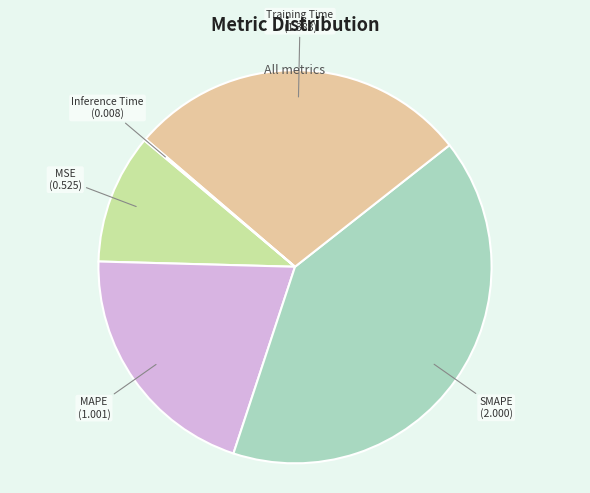

True or false: Training Time accounts for 34% of the total.

False